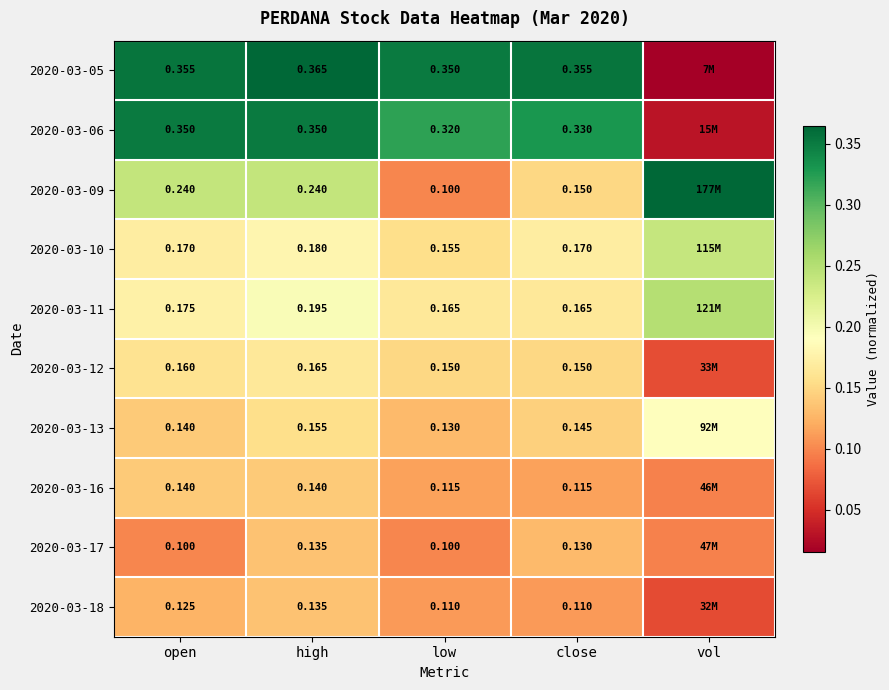

How many categories are shown in the chart?

5